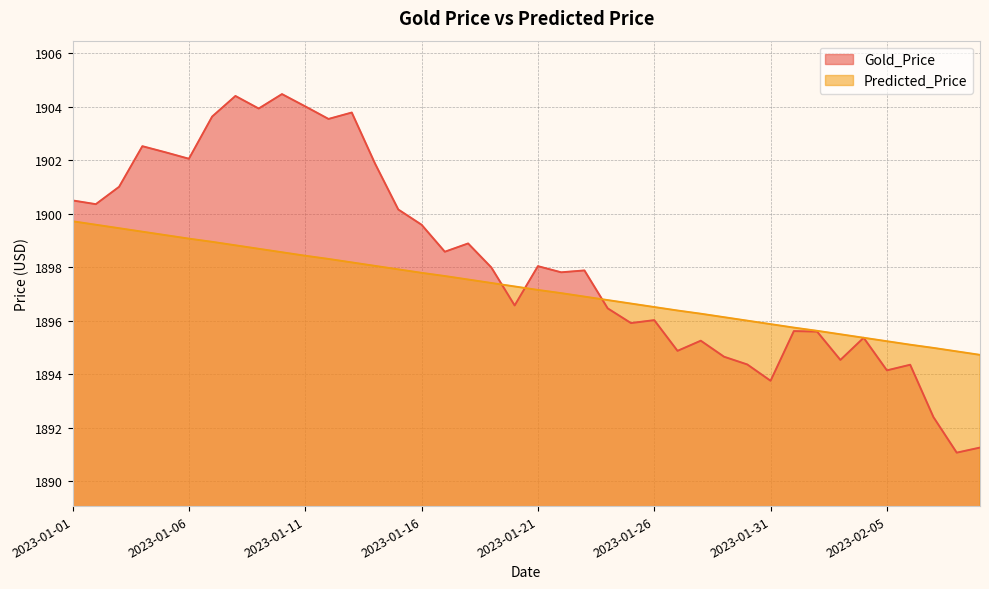

Rank the series by their maximum value, from lowest to highest.

Predicted_Price, Gold_Price